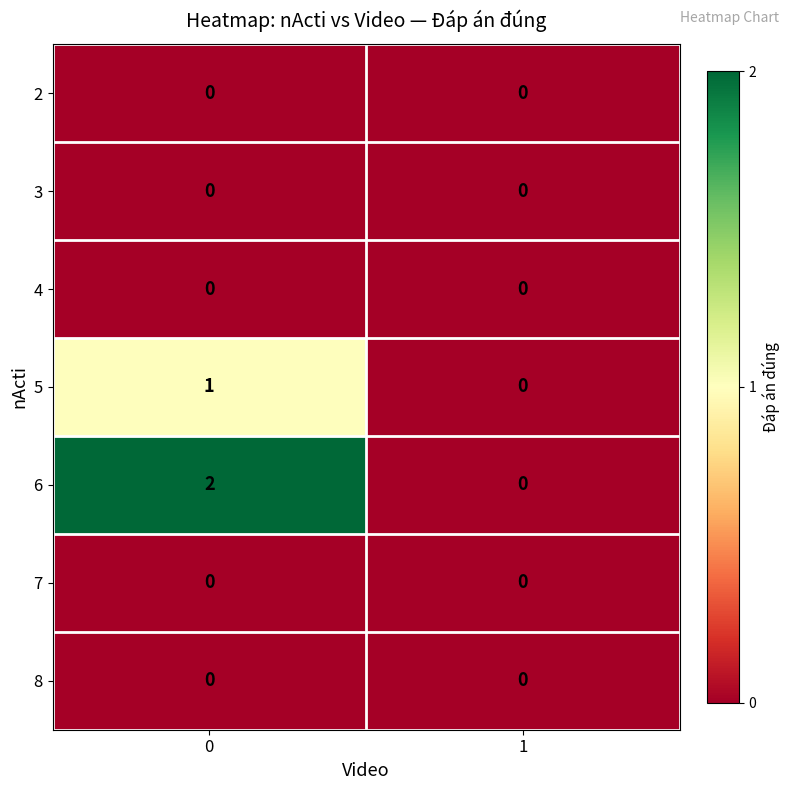

Reading left to right, list all the values displayed in this chart.

2: 0=0	1=0
3: 0=0	1=0
4: 0=0	1=0
5: 0=1	1=0
6: 0=2	1=0
7: 0=0	1=0
8: 0=0	1=0